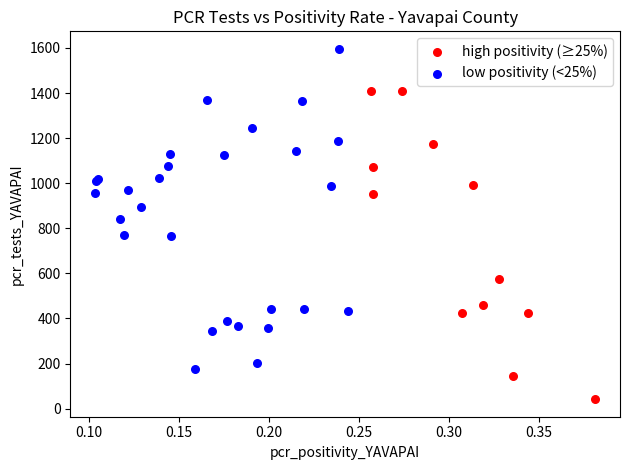

Which series reaches the minimum Y coordinate?

high positivity (≥25%)